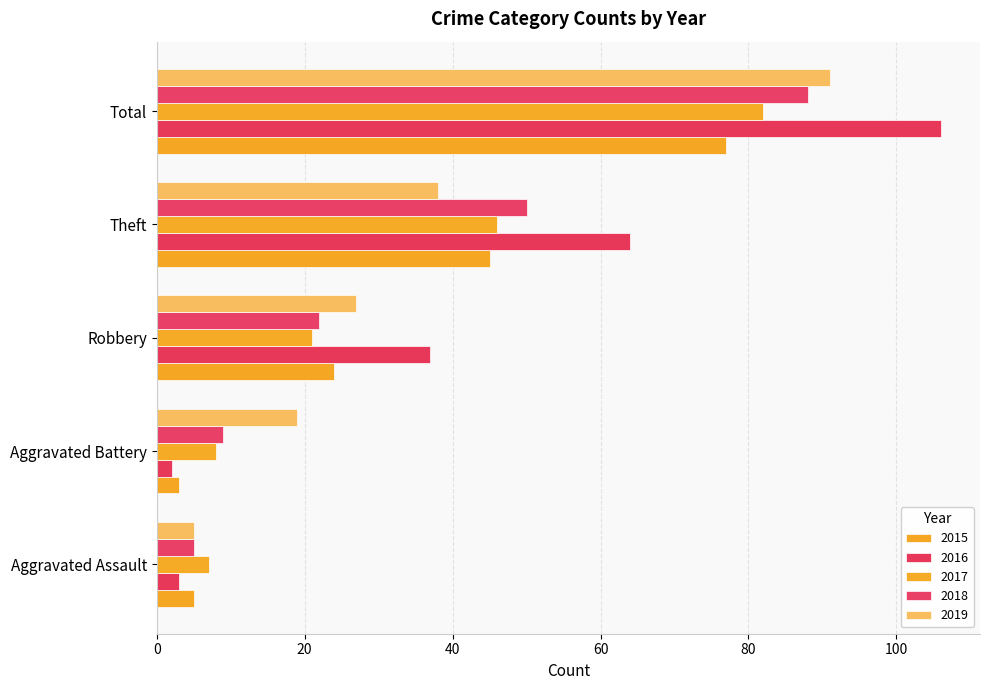

Rank the series at Total from lowest to highest value.

2015, 2017, 2018, 2019, 2016